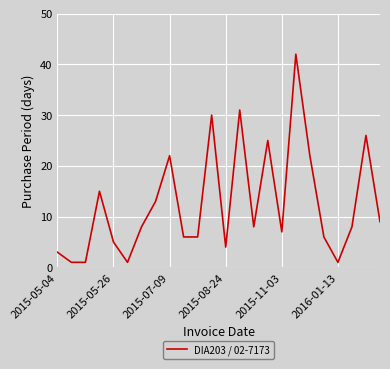

What is the maximum value shown in the chart?

42